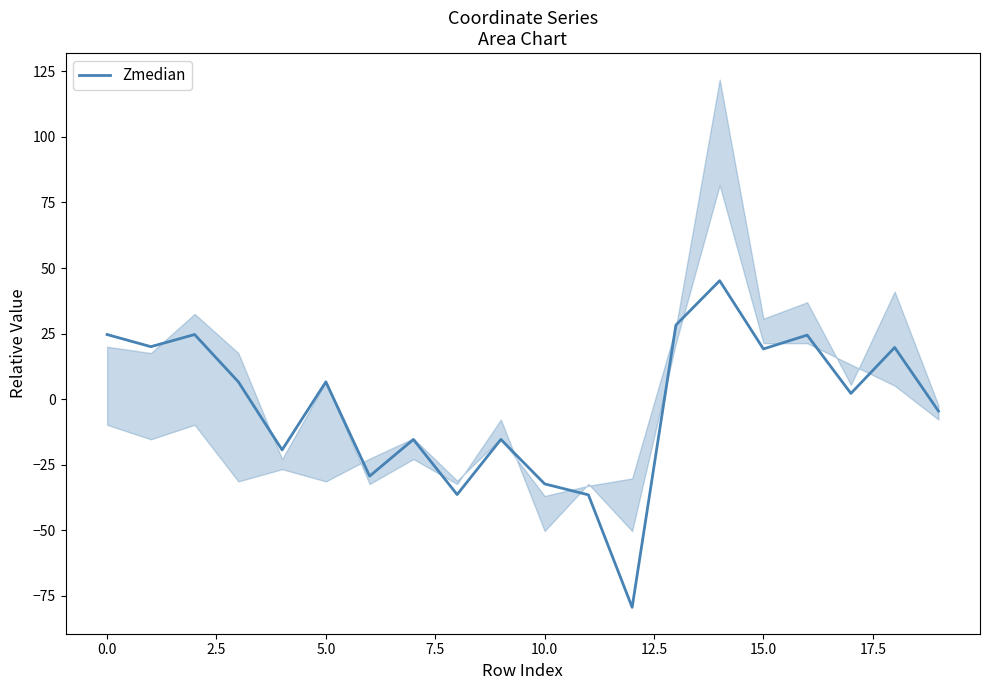

What is the minimum value for Zmedian?

-79.3